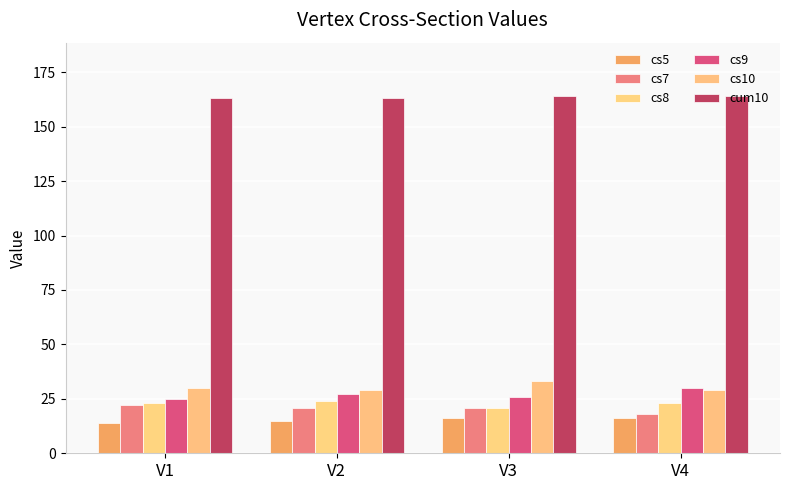

At which category is the sum across all series the highest?

V3